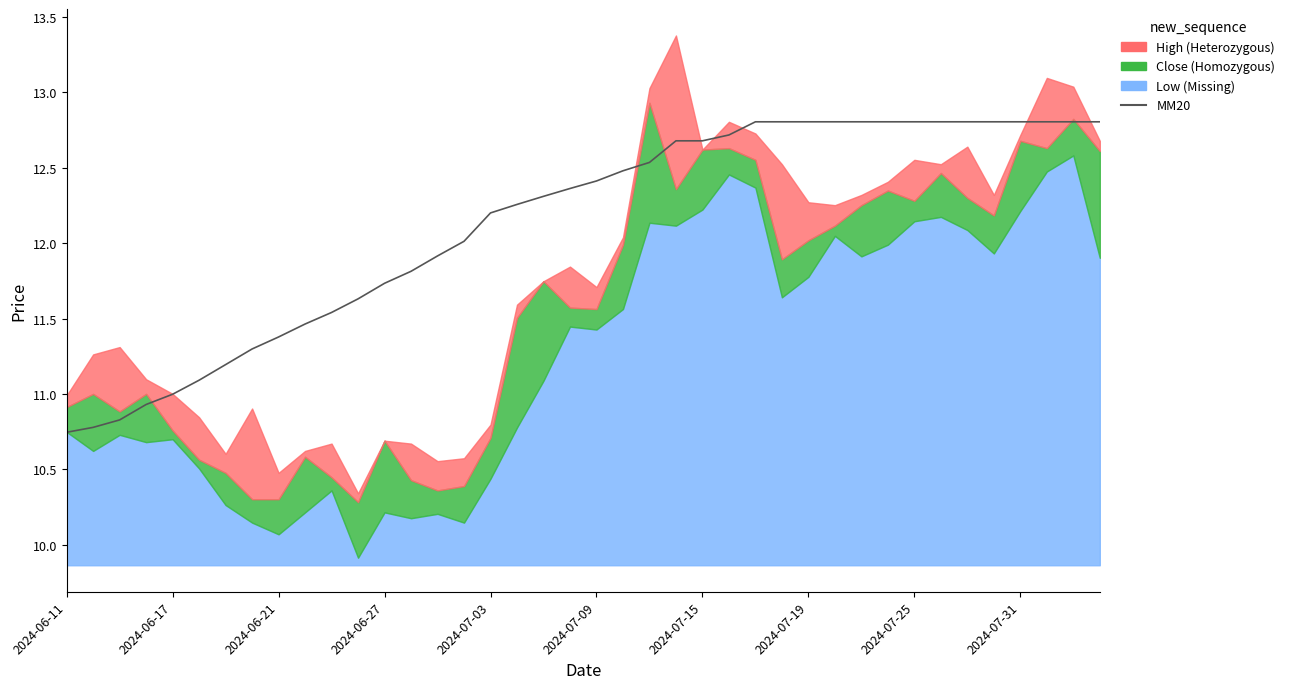

The chart shows a value of 8.0 at 21. True or false?

False